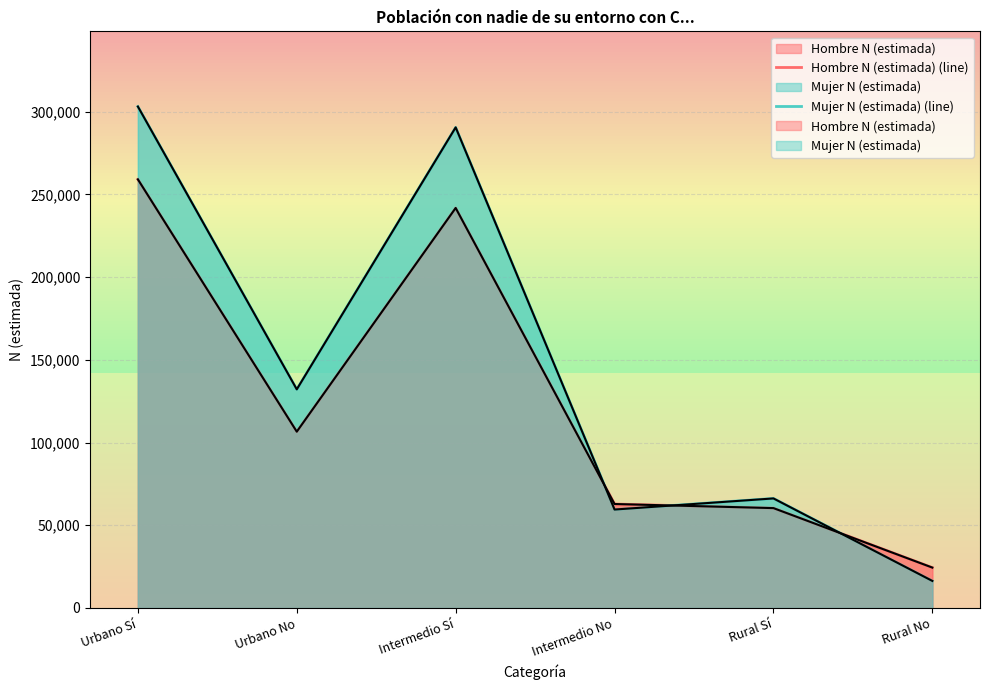

What is the difference between the second highest and minimum values in the Mujer N (estimada) (line) series?

274196